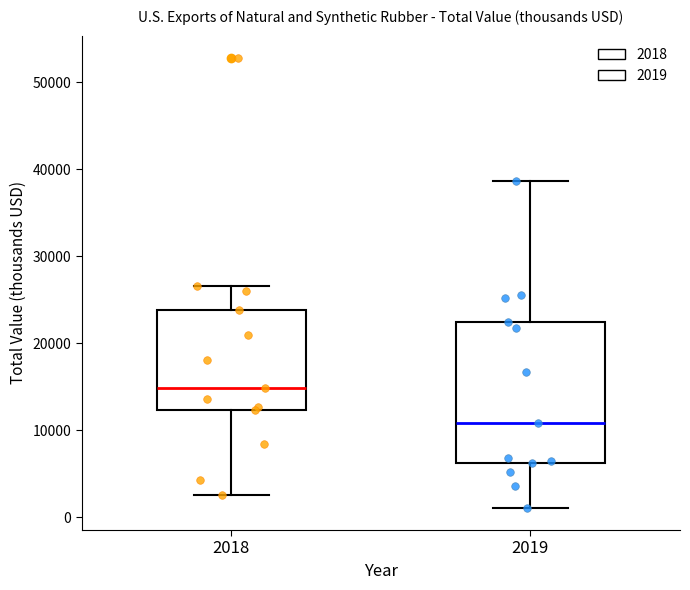

Reading left to right, transcribe this box plot: for each box, give where its median line is, the range the box spans, and where its two whiskers end, as read against the y-axis. The values are not printed on the chart, so give them approximately, as read against the axis.

2018: median 15000, box 12000 to 24000, whiskers 3000 to 27000
2019: median 11000, box 6000 to 22000, whiskers 1000 to 39000